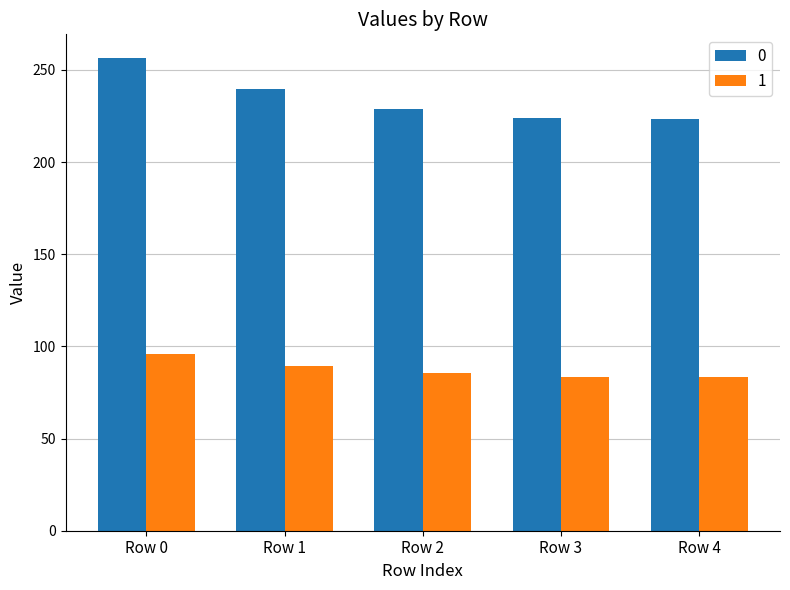

What is the lowest value of the 0 series?

223.3